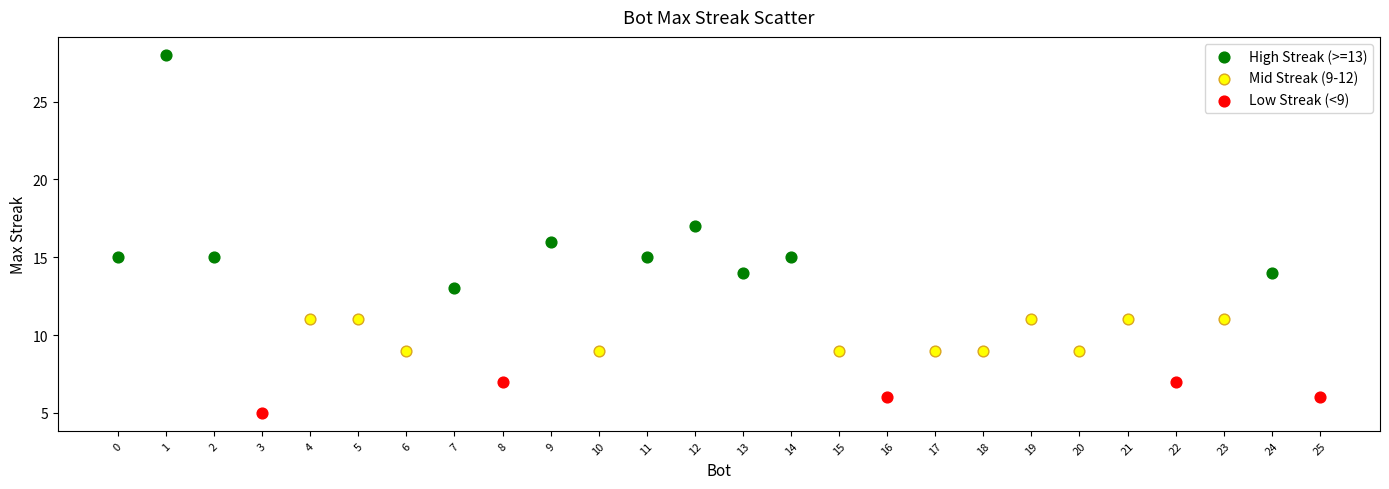

Which series reaches the maximum Y coordinate?

High Streak (>=13)